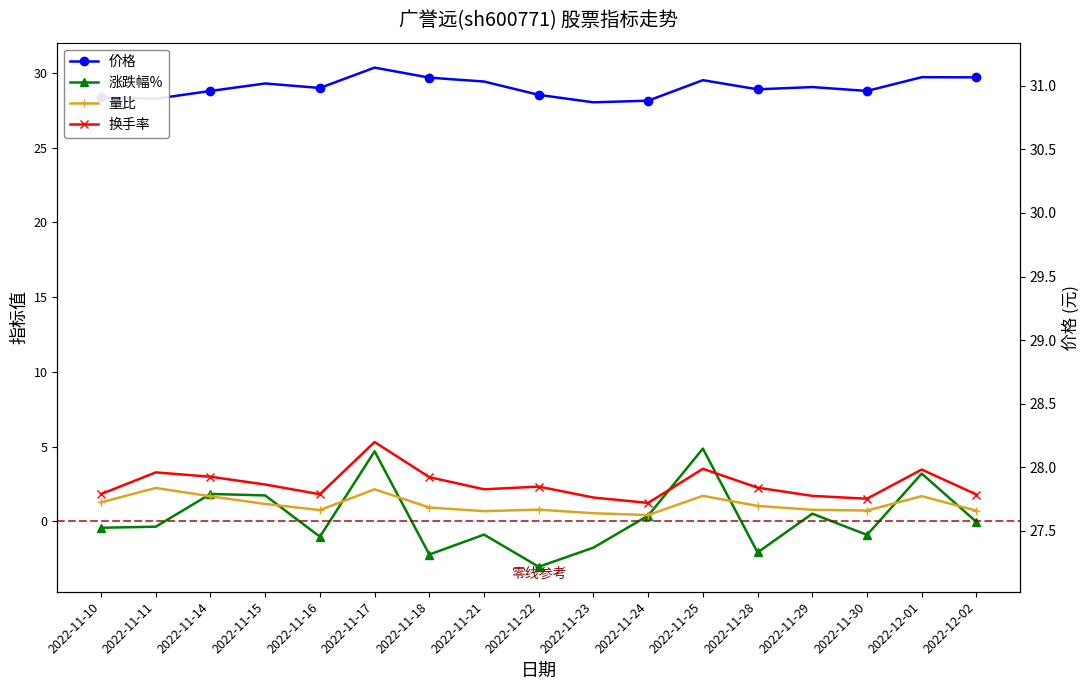

At 2022-11-18, list the series in order from smallest to largest.

涨跌幅%, 量比, 换手率, 价格